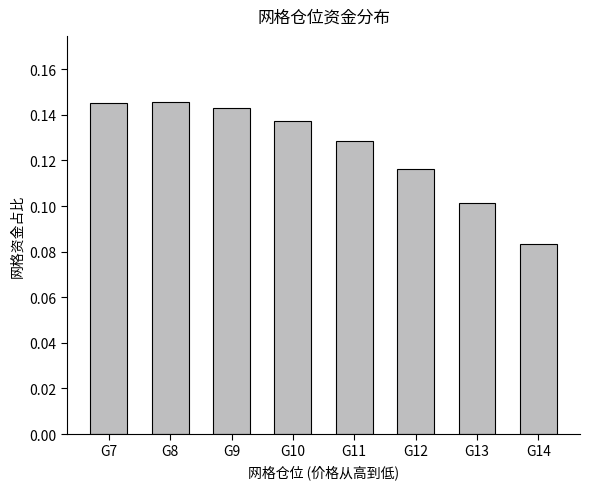

What is the sum of all values?

1.0